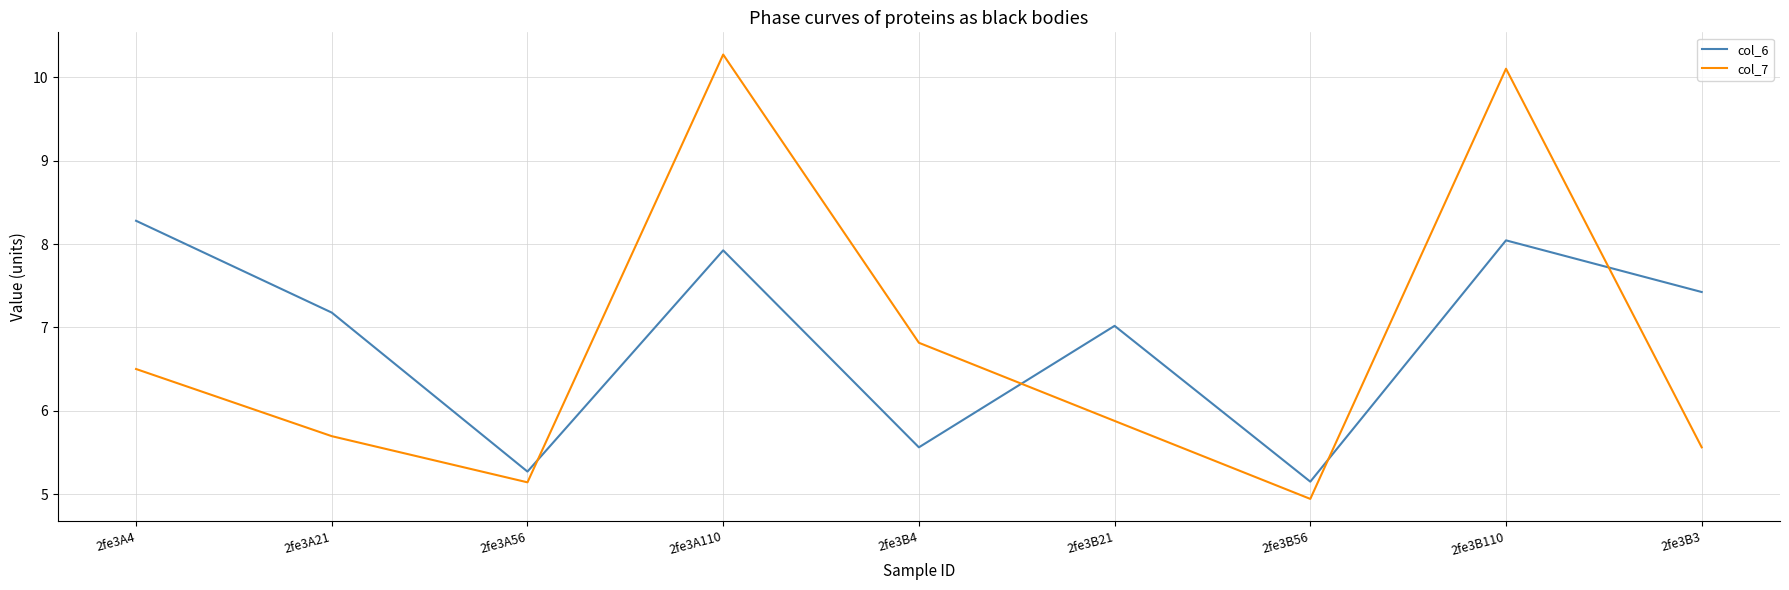

What position from the left is 2fe3B110?

8